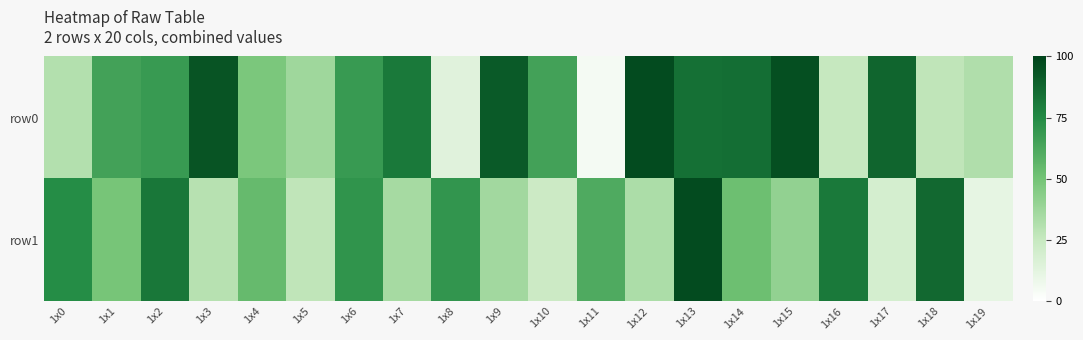

At which category does the chart reach its minimum across all series?

1x11